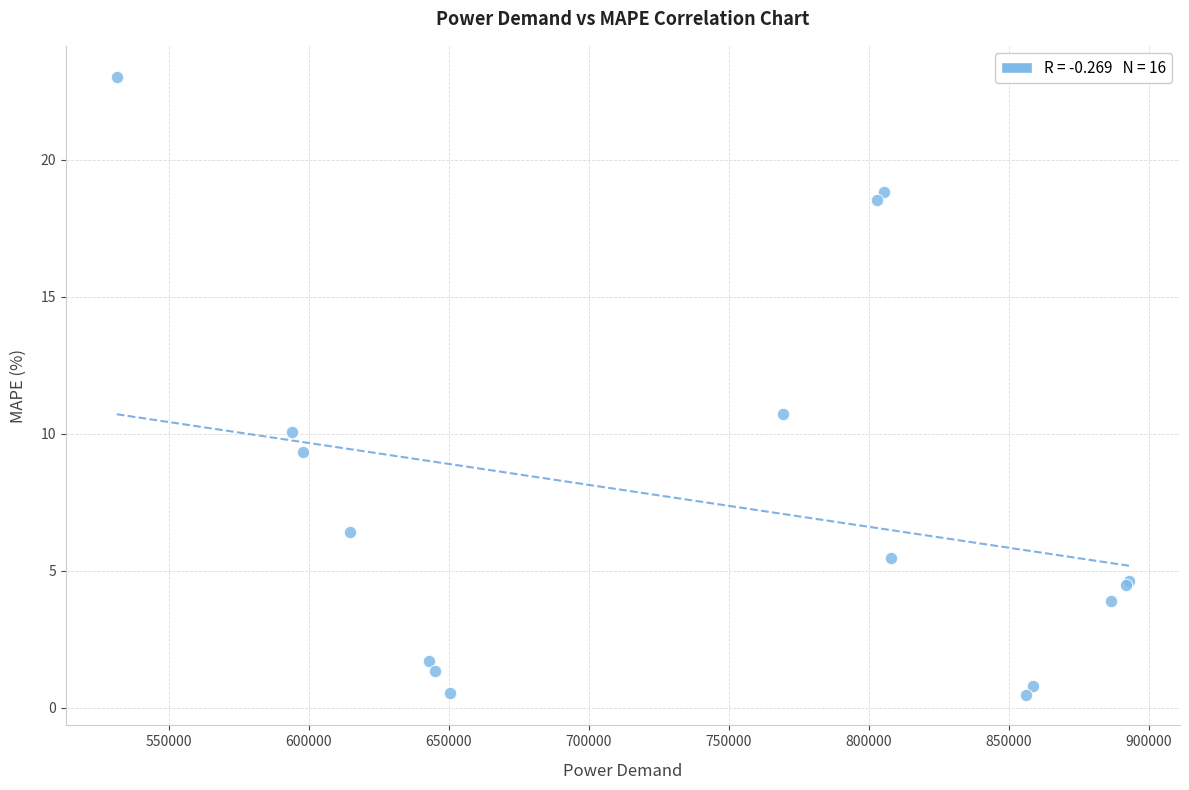

What Y value in the scatter plot is closest to 11?

10.7